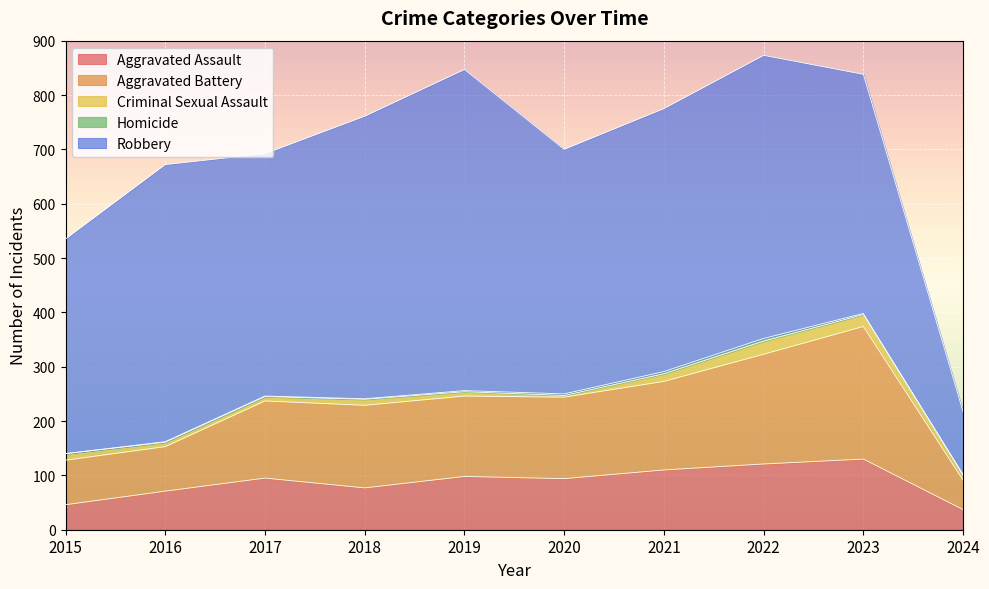

What is the difference between the highest and lowest values at 2015?

395